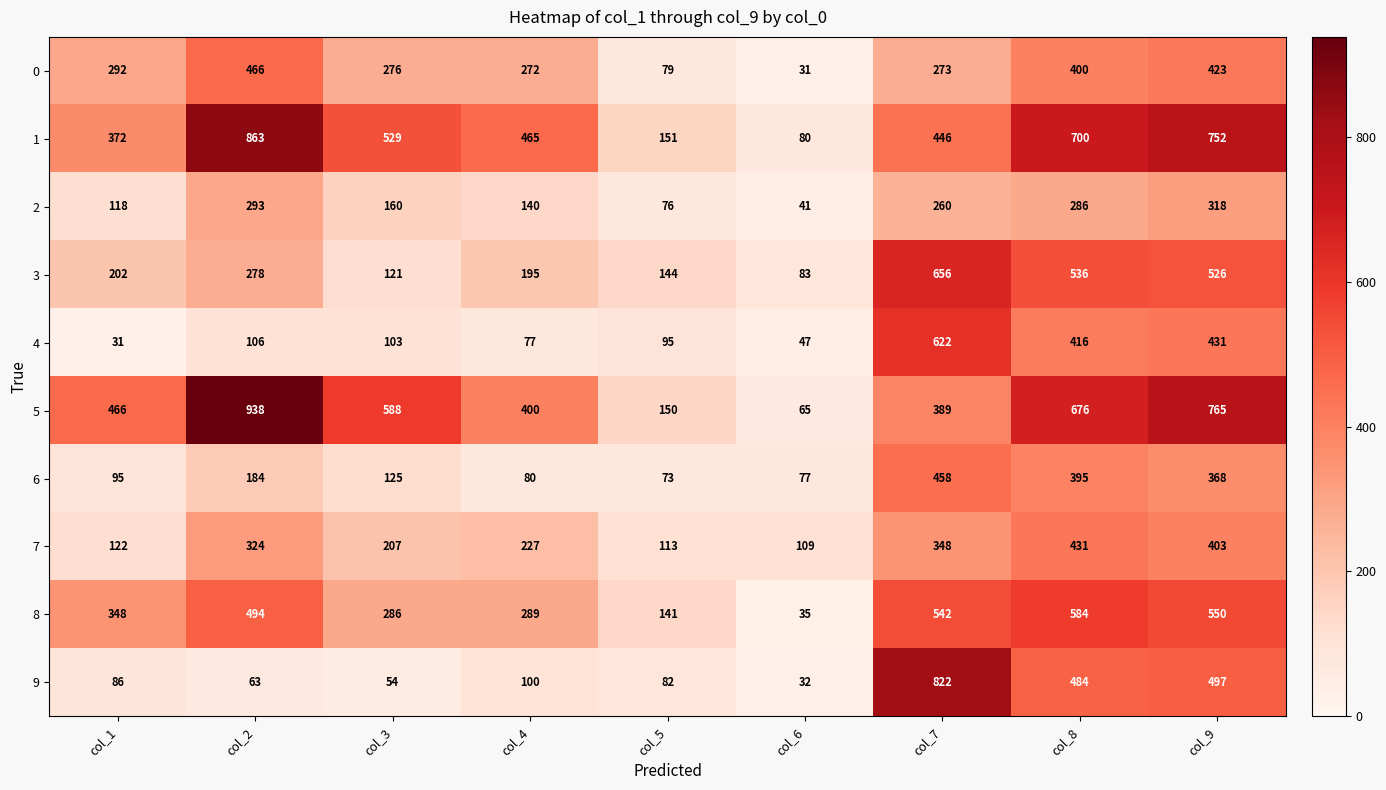

The value of 9 at col_4 is 167. True or false?

False